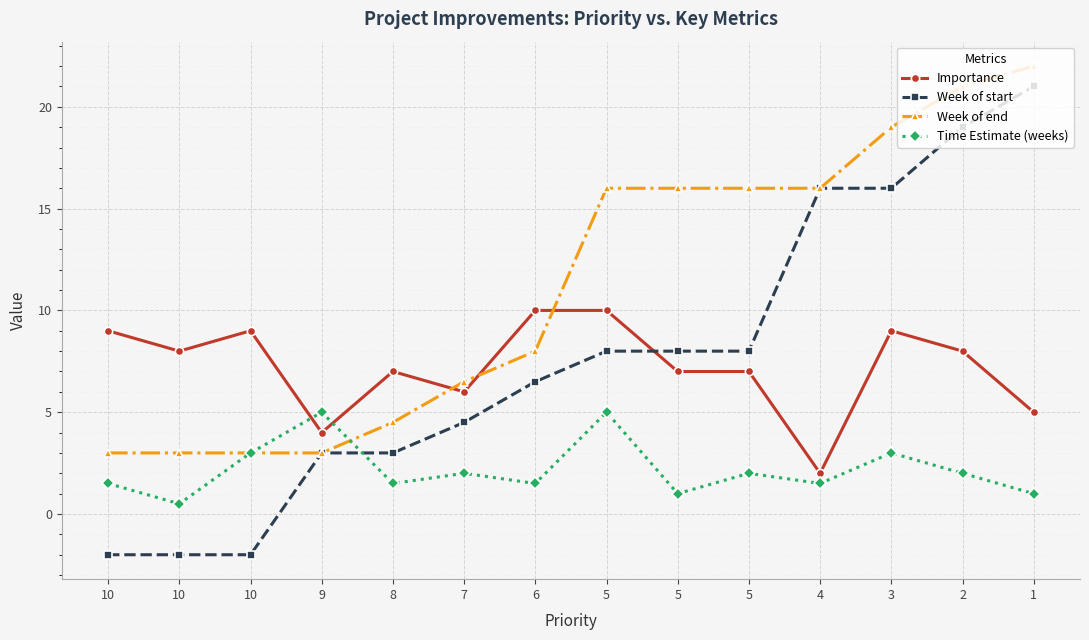

The value of Time Estimate (weeks) at 5 is 1.0. True or false?

True